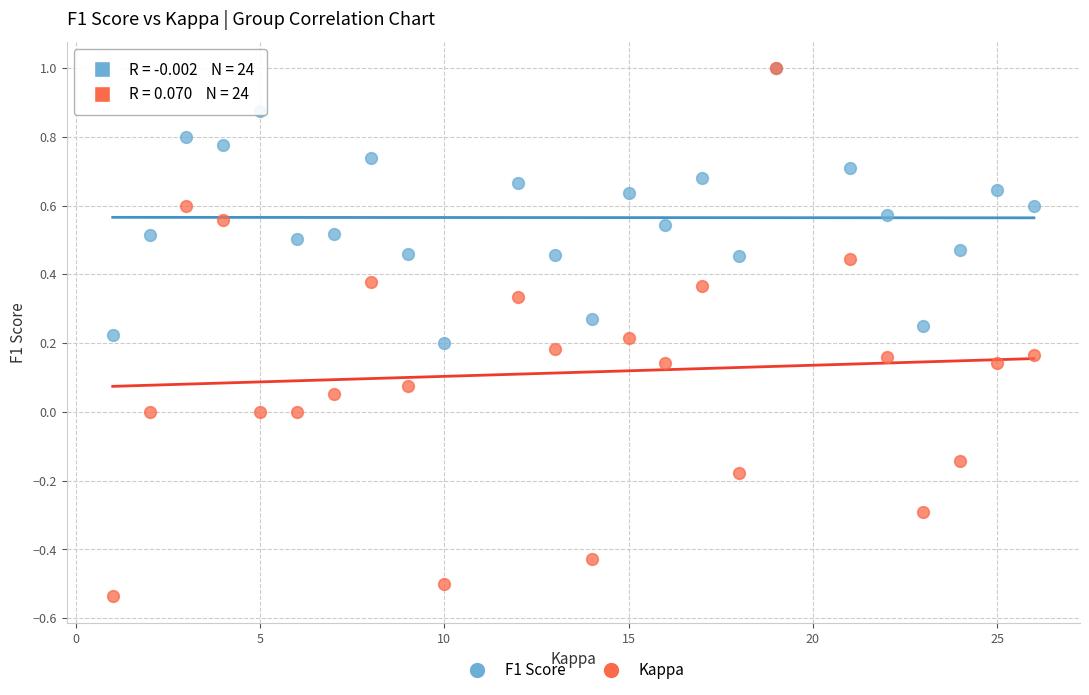

What are all the series names shown in the legend?

F1 Score, Kappa